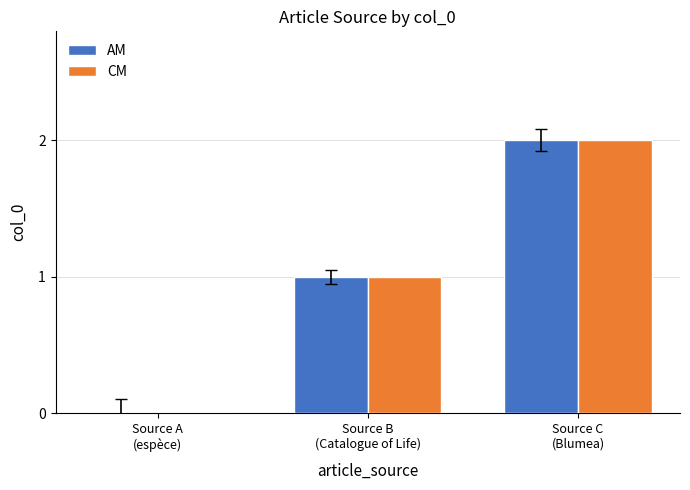

Reading right to left, what are all the values shown in this chart?

AM: 2	1	0
CM: 2	1	0